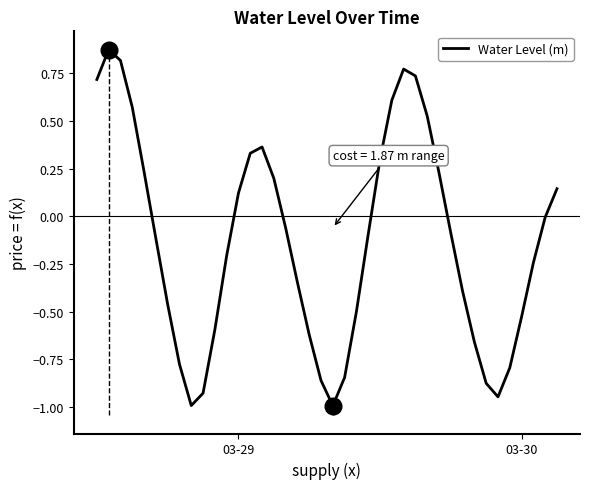

How many lines are shown in the chart?

1